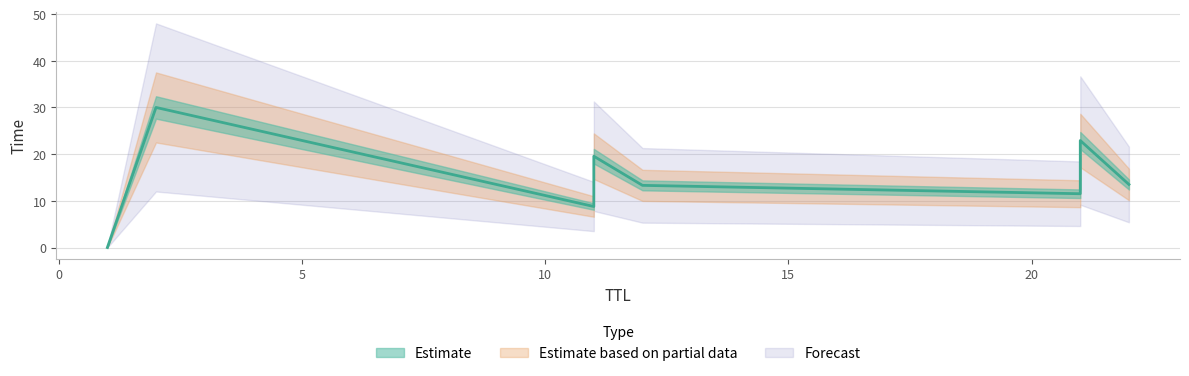

How many lines are shown in the chart?

1